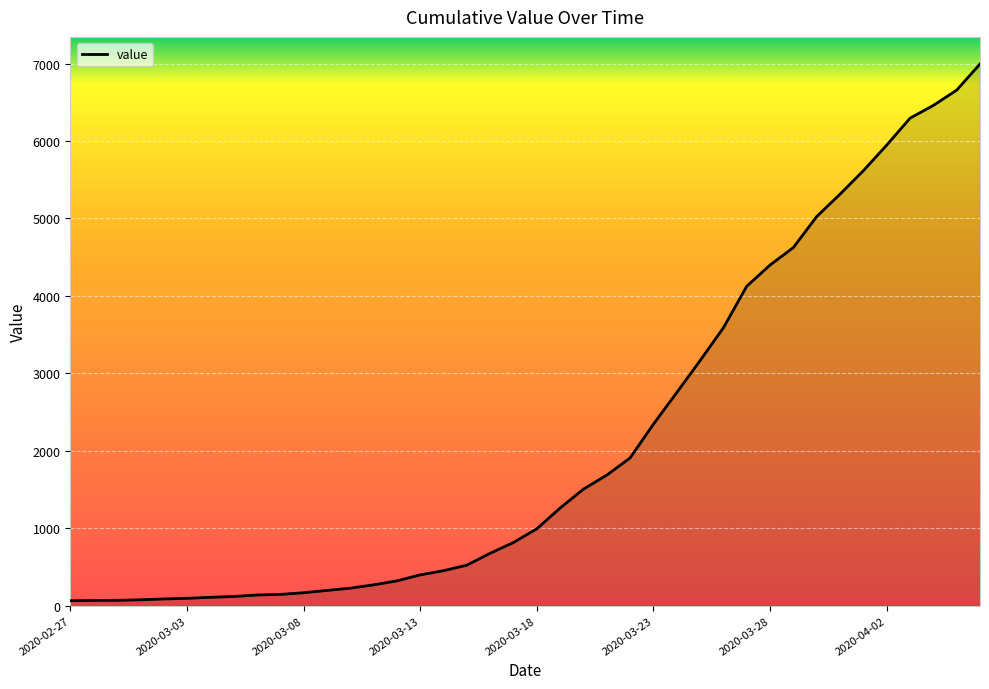

What is the maximum value shown in the chart?

6995